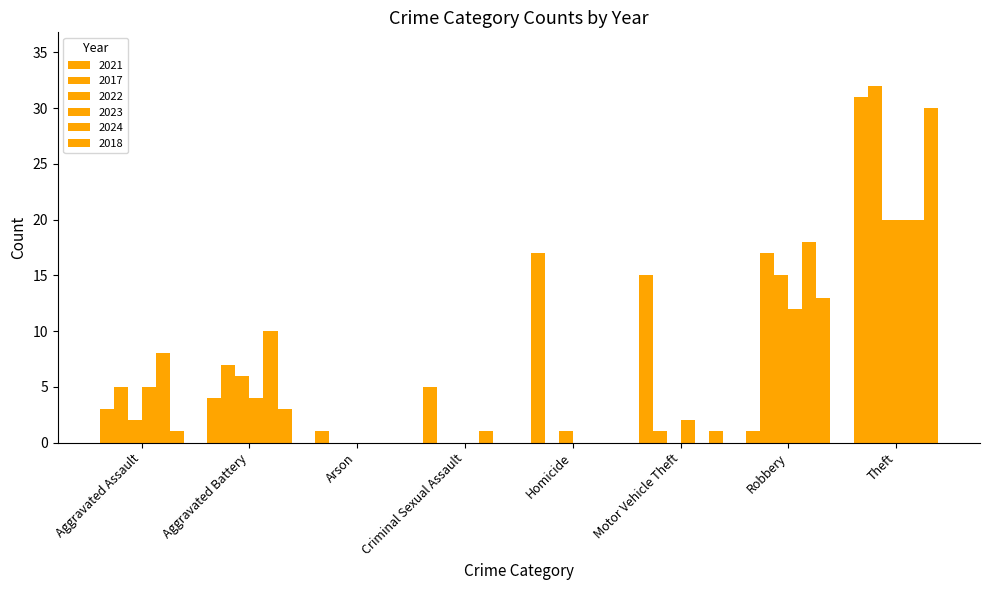

Count the number of data series in this chart.

6